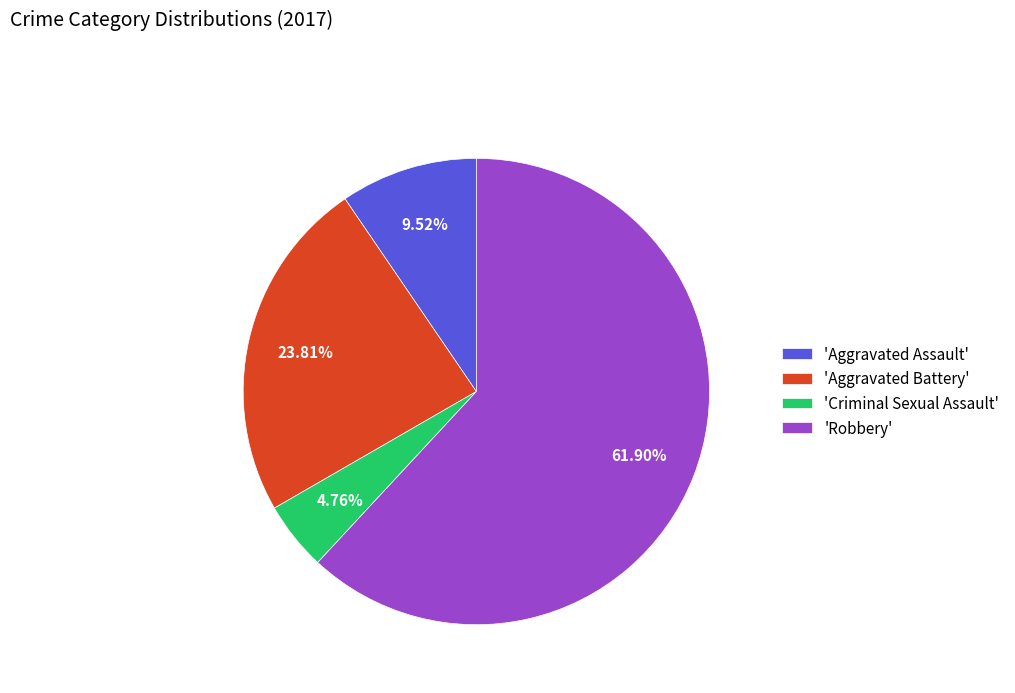

Which category has the biggest portion of the pie?

'Robbery'